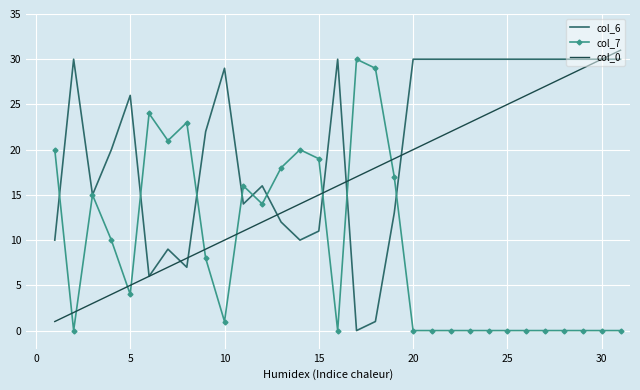

Which series has the largest total across all categories?

col_6